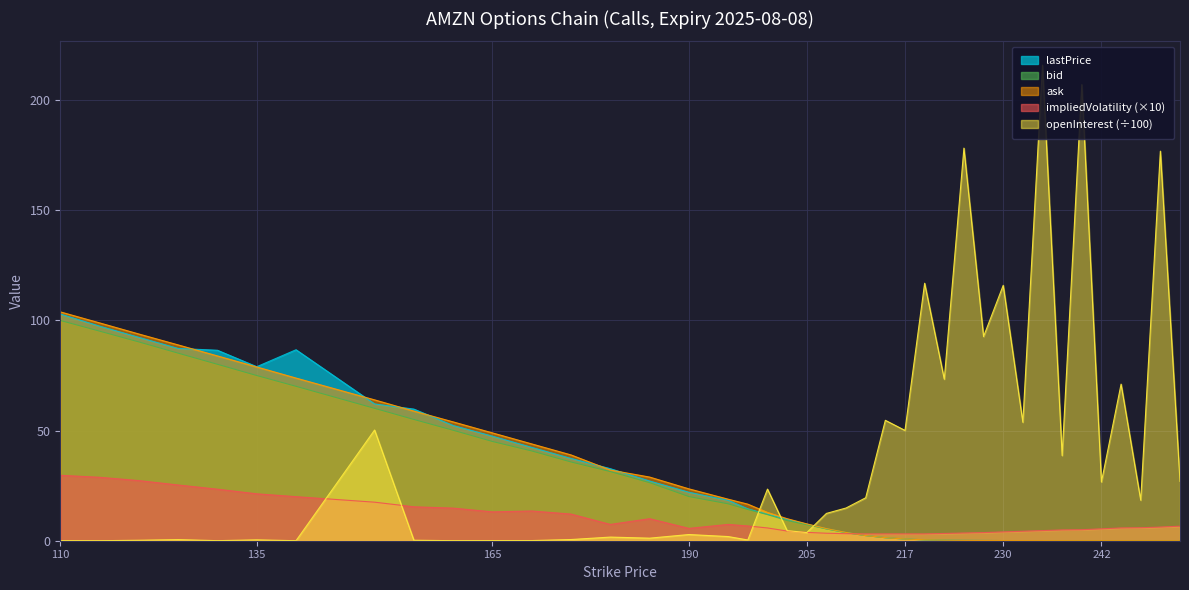

True or false: bid and ask intersect in this chart.

False